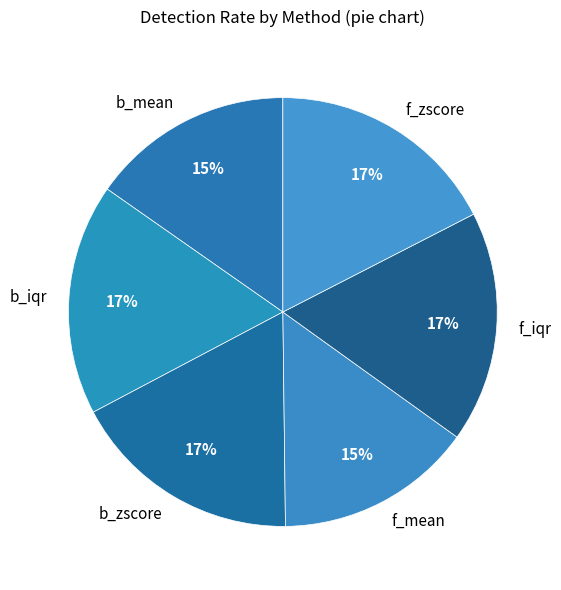

What is the ratio of the value at b_iqr to the value at f_iqr?

1.0